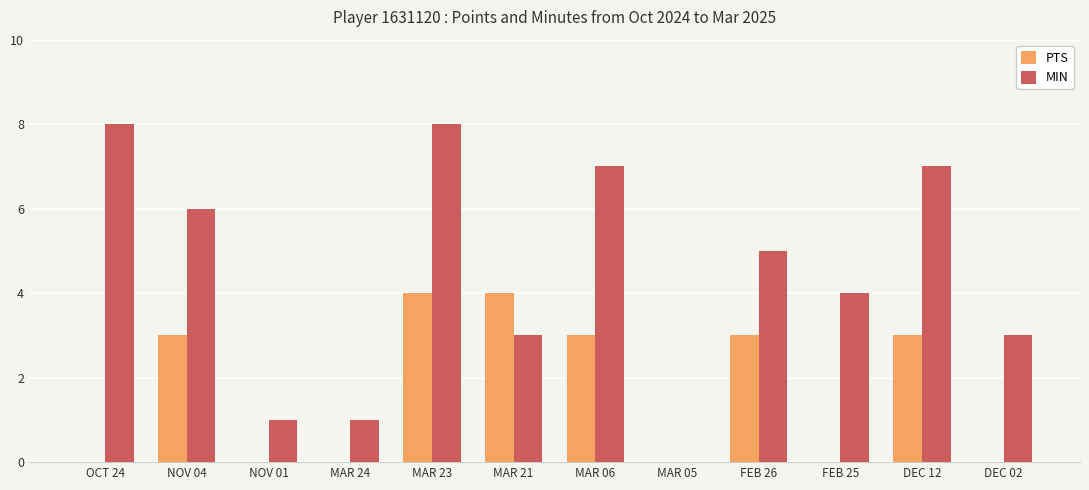

Reading left to right, transcribe all the data shown in this chart.

PTS: OCT 24=0	NOV 04=3	NOV 01=0	MAR 24=0	MAR 23=4	MAR 21=4	MAR 06=3	MAR 05=0	FEB 26=3	FEB 25=0	DEC 12=3	DEC 02=0
MIN: OCT 24=8	NOV 04=6	NOV 01=1	MAR 24=1	MAR 23=8	MAR 21=3	MAR 06=7	MAR 05=0	FEB 26=5	FEB 25=4	DEC 12=7	DEC 02=3